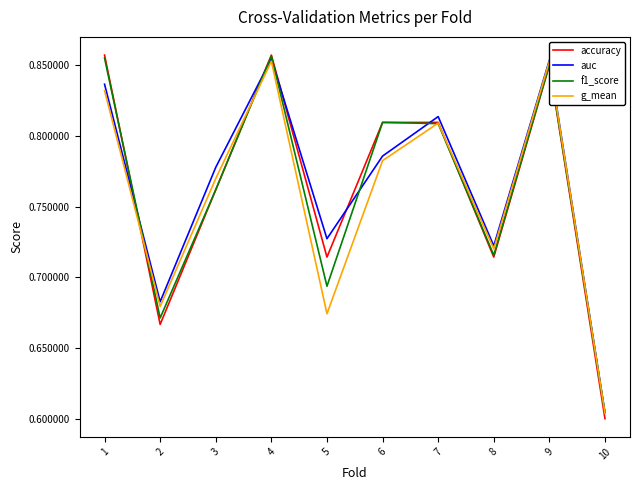

What are all the series names shown in the legend?

accuracy, auc, f1_score, g_mean